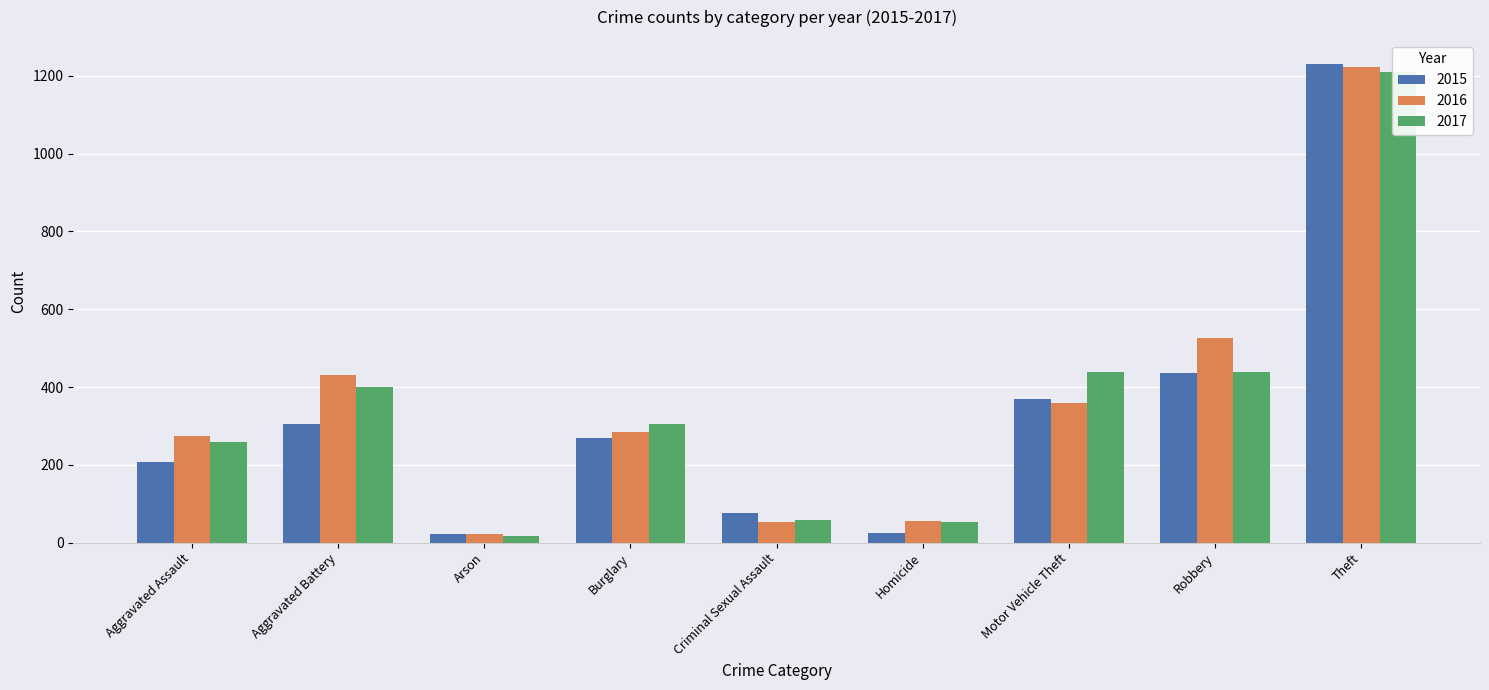

Which category has the lowest value across all series?

Arson